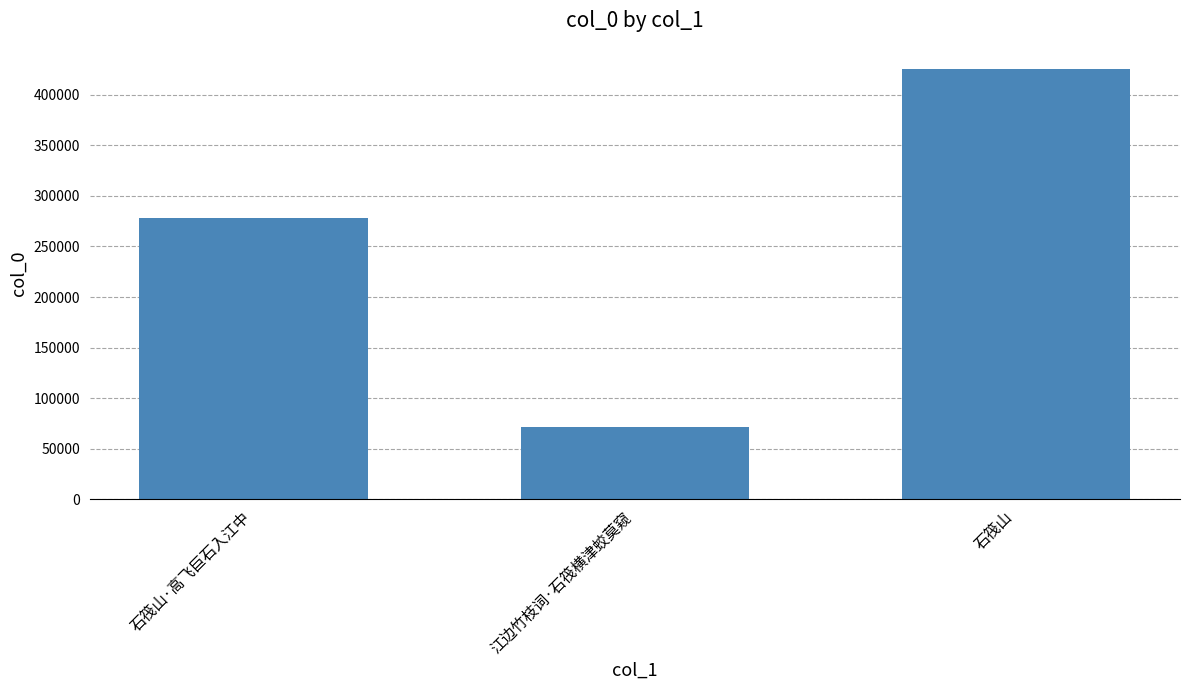

Are the bars horizontal?

No